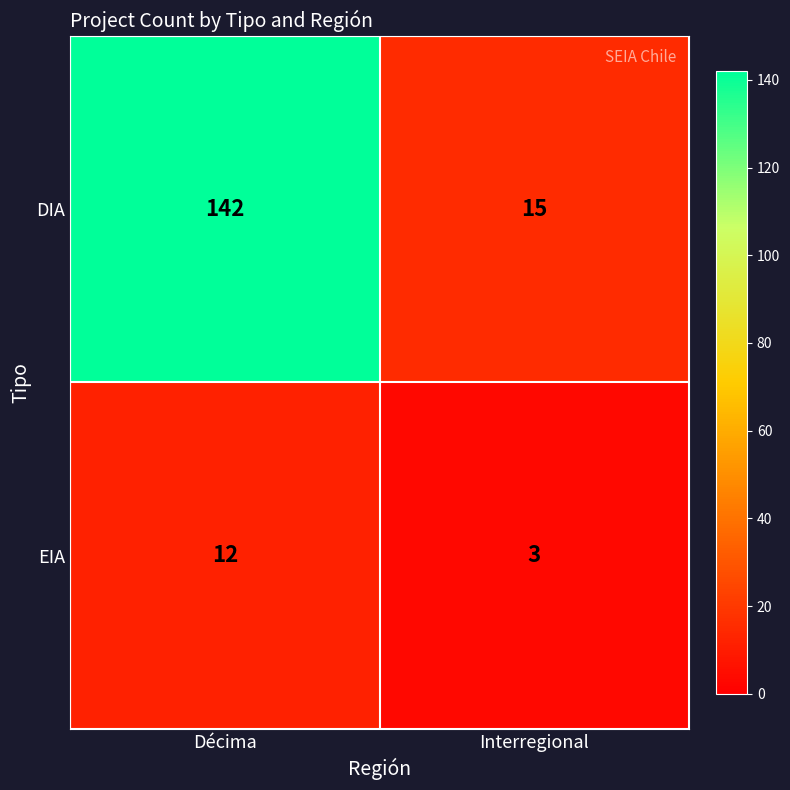

What is the difference between the DIA values at Interregional and Décima?

127